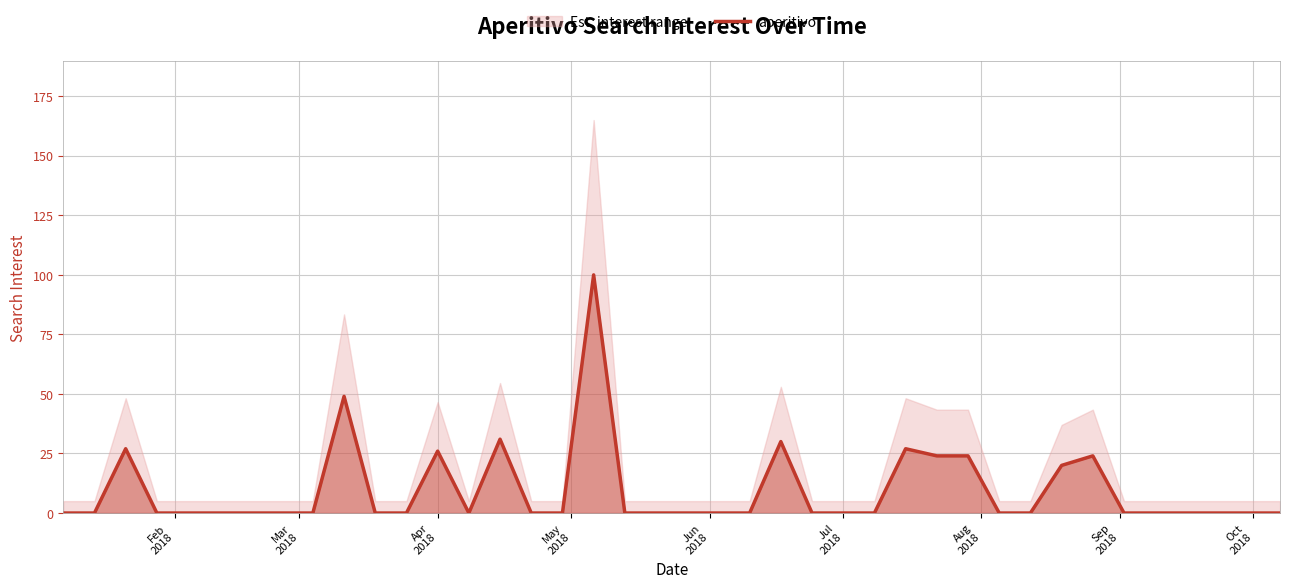

What is the maximum value for aperitivo?

100